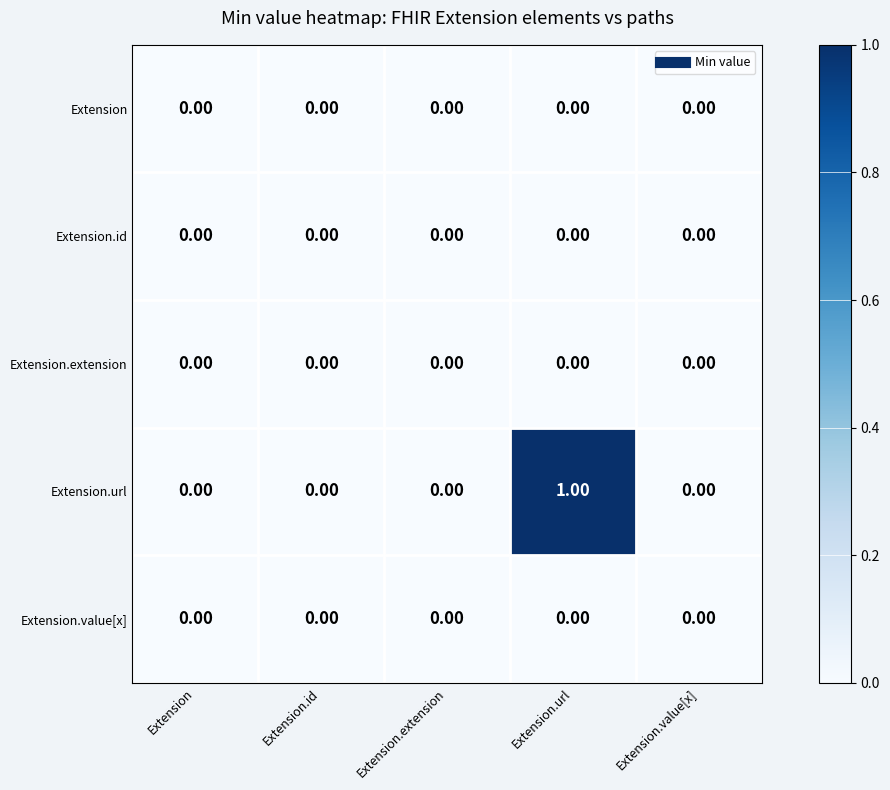

At which category is the sum across all series the highest?

Extension.url